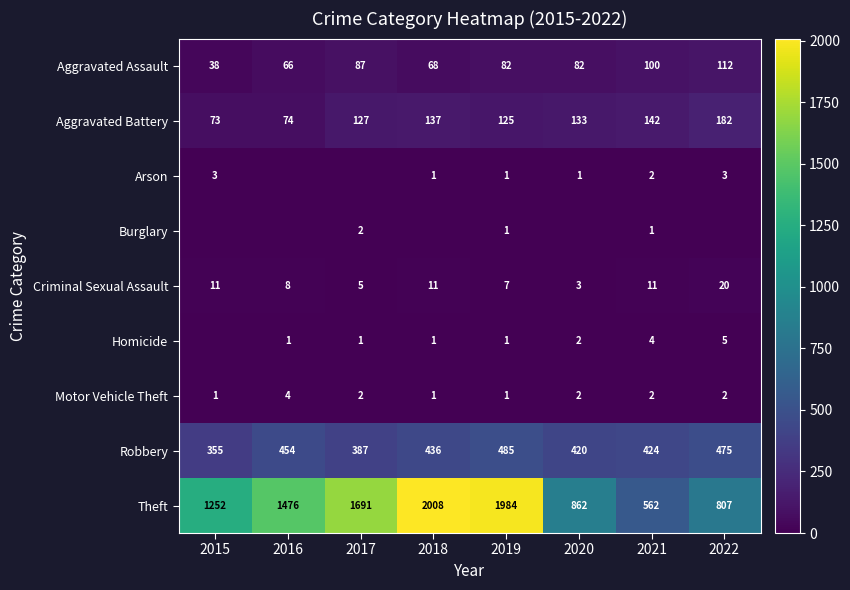

What is the maximum value shown in the chart?

2008